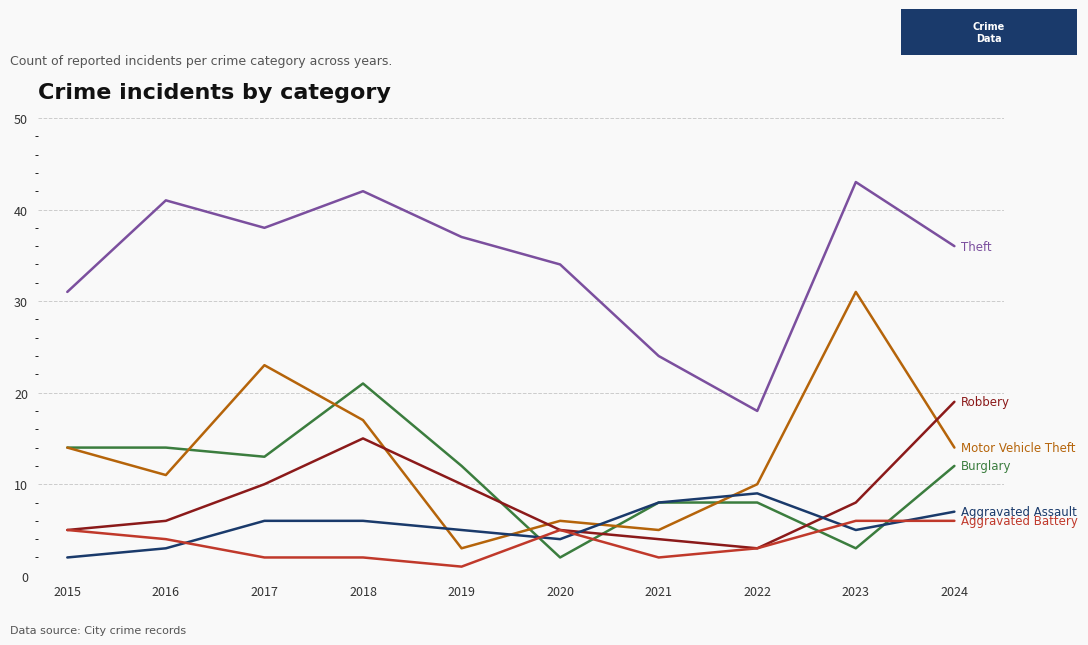

What is the maximum value shown in the chart?

43